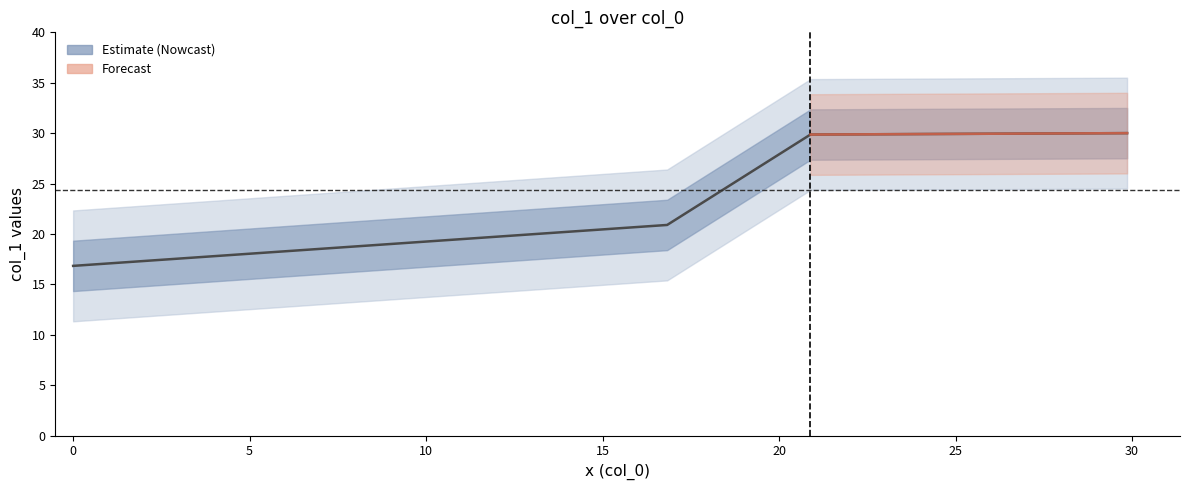

Approximately how many times larger is the value at 0.0 compared to 16.83?

0.8